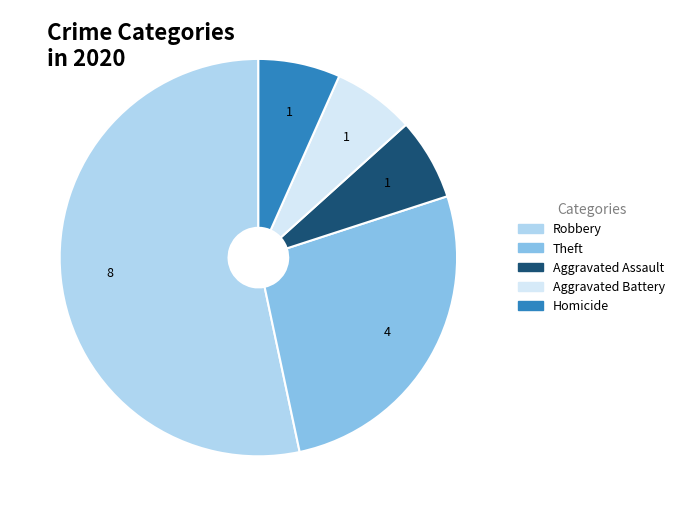

The Theft slice represents 39% of the pie. True or false?

False